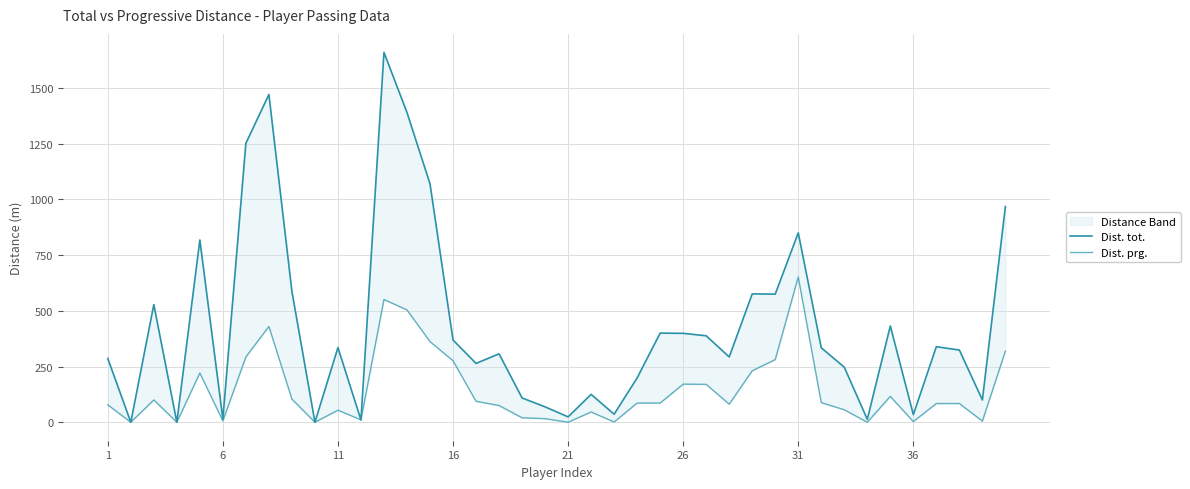

List the series in order of their overall mean, highest first.

Dist. tot., Dist. prg.